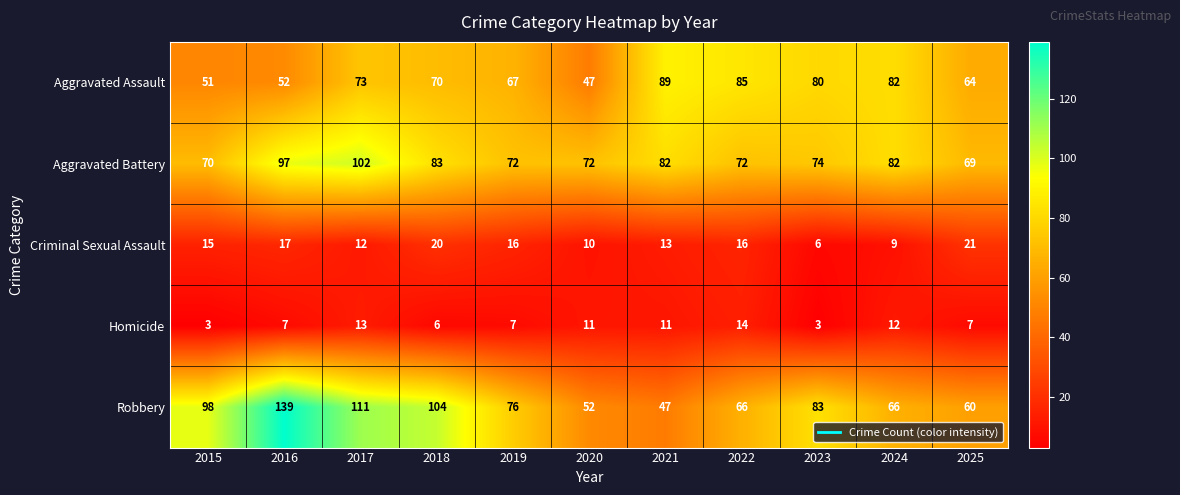

Between 2016 and 2020, which series saw the biggest shift?

Robbery